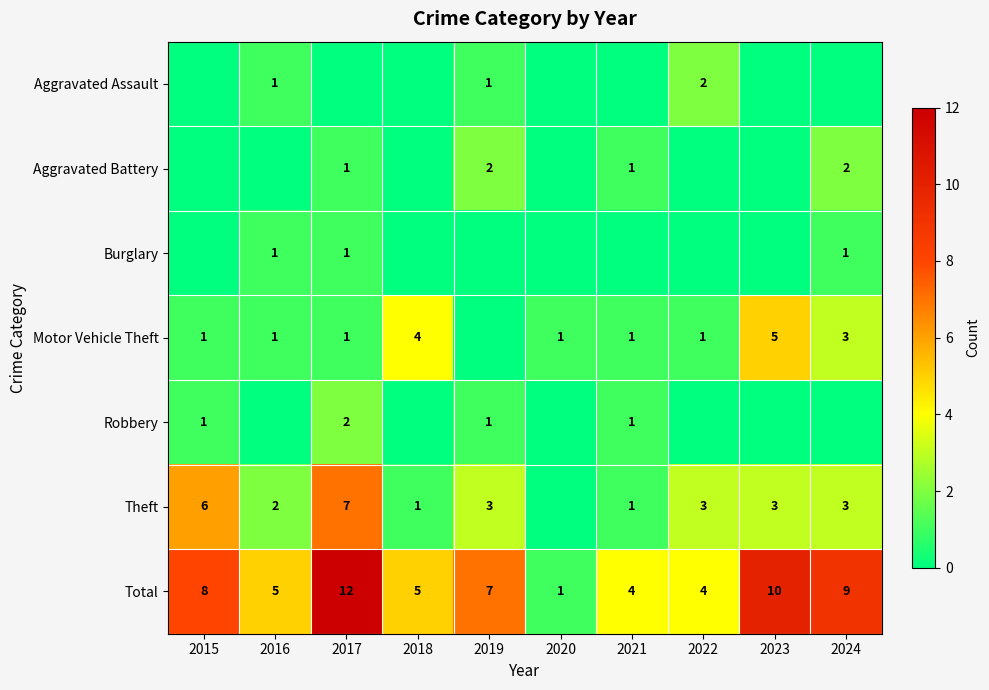

What is the highest value of the Burglary series?

1